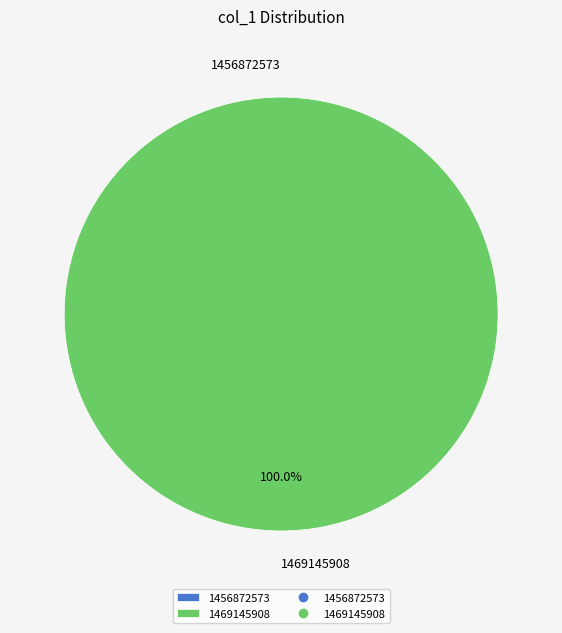

Combined, do 1469145908 and 1456872573 account for over 50%?

Yes